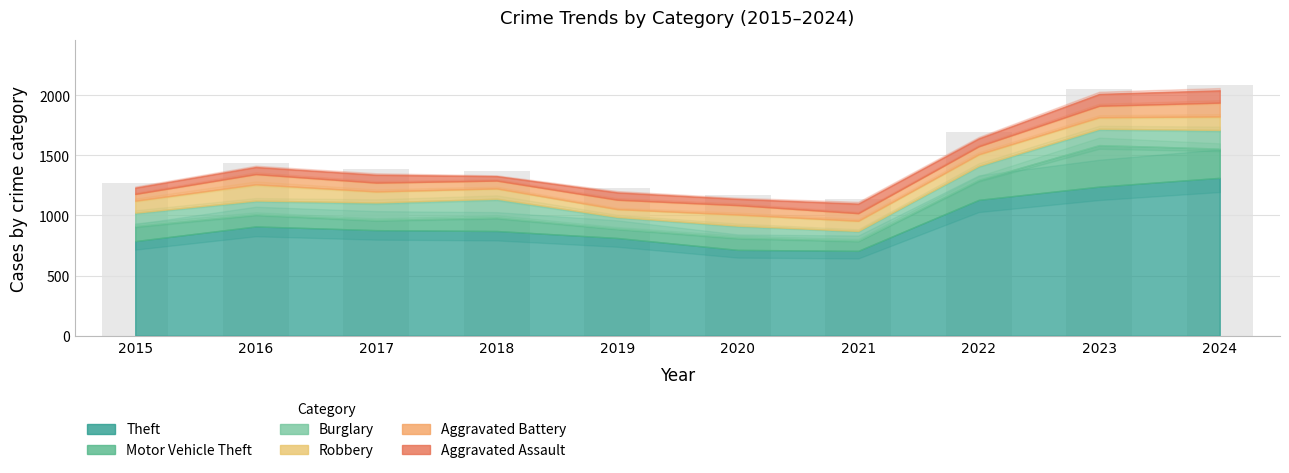

Reading left to right, what are all the values shown in this chart?

2015=1272	2016=1435	2017=1384	2018=1372	2019=1226	2020=1173	2021=1136	2022=1693	2023=2052	2024=2086